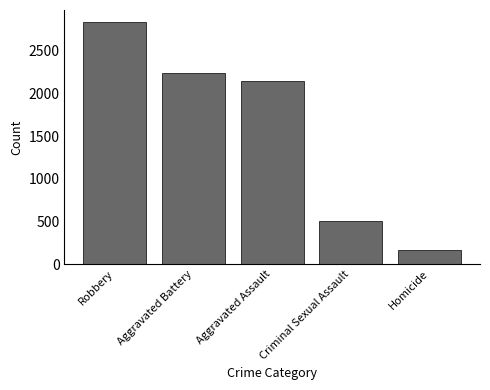

Rank the categories by value from highest to lowest.

Robbery, Aggravated Battery, Aggravated Assault, Criminal Sexual Assault, Homicide